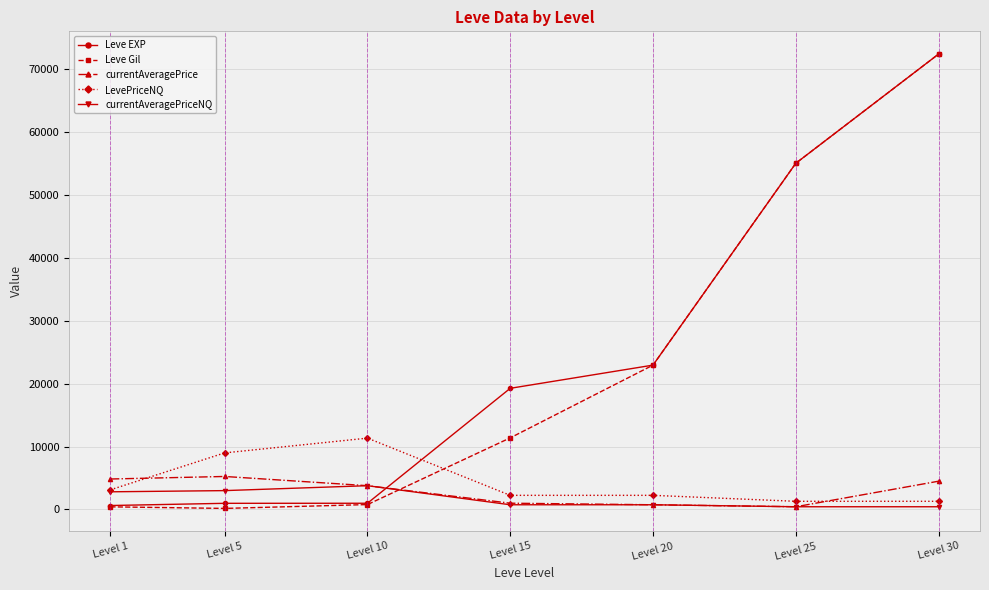

What is the value of the currentAveragePriceNQ point at the 6th from the left?

433.3